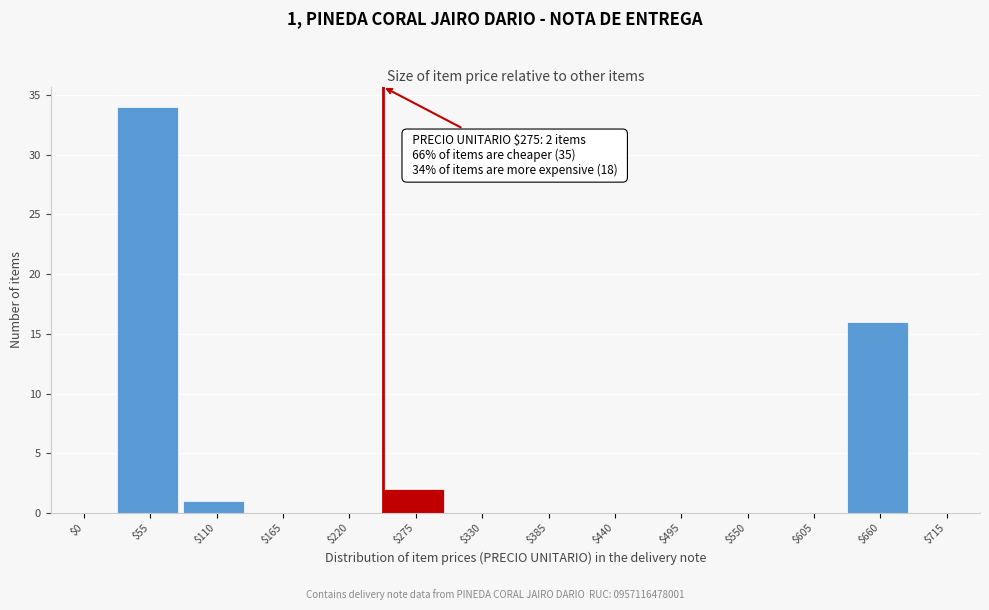

What is the sum of all values?

53